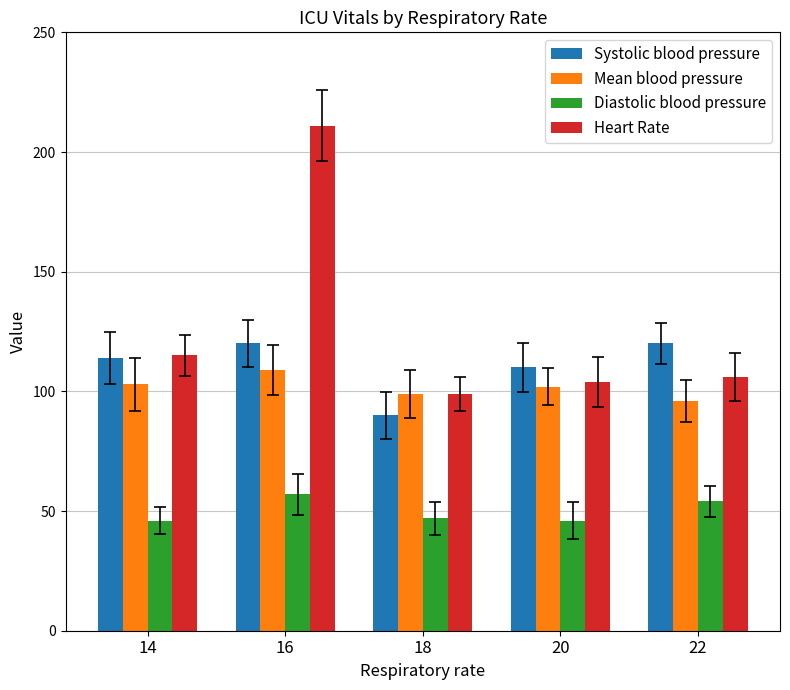

What is the average value of the Heart Rate series?

127